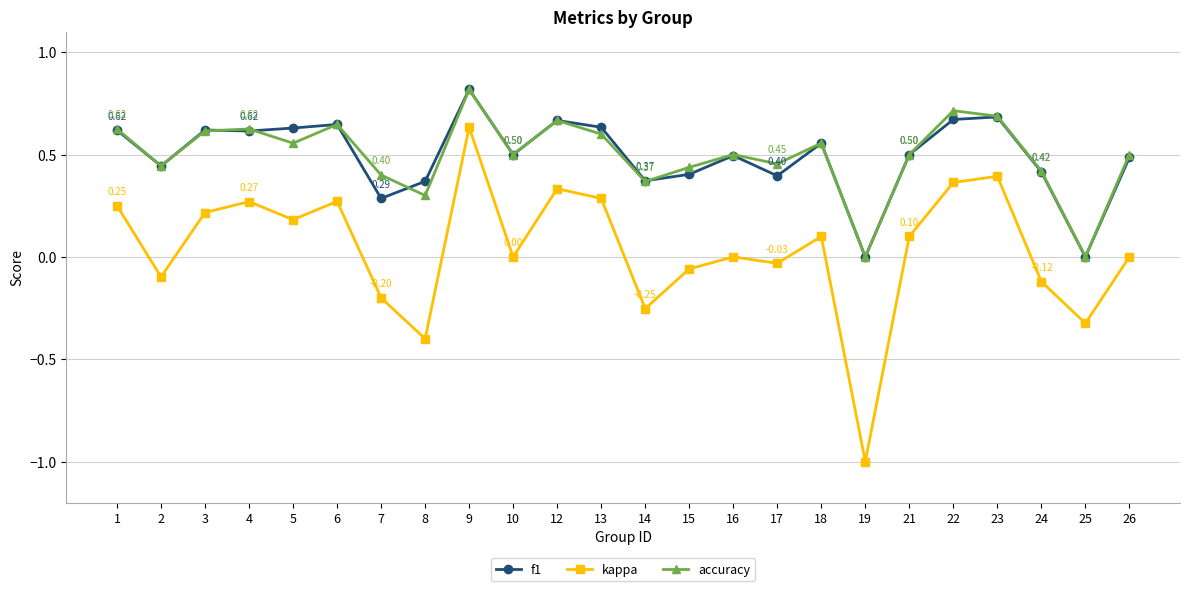

The f1 series shows 0.4 at 17. True or false?

True